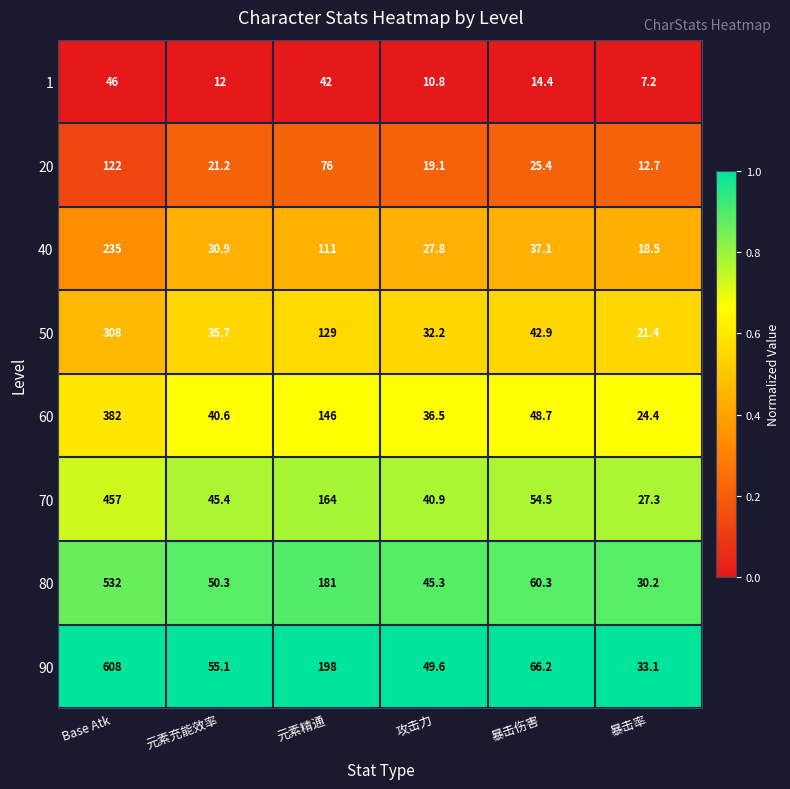

What is the maximum value shown in the chart?

608.0